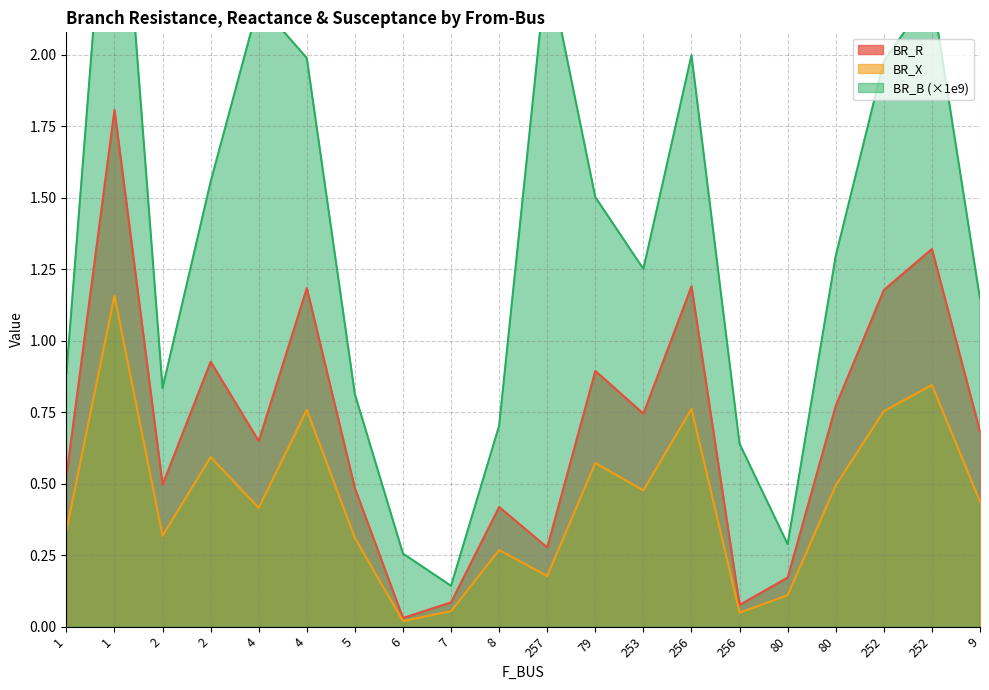

The BR_B series shows 2.2 at 252. True or false?

True